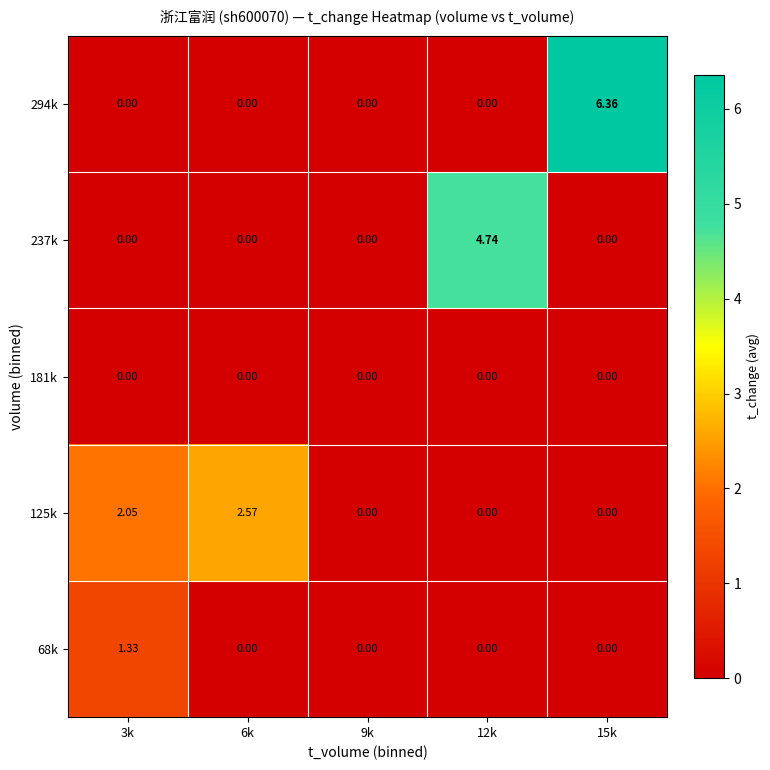

Is the value of 68k at 6k greater than the value of 125k at 6k?

No